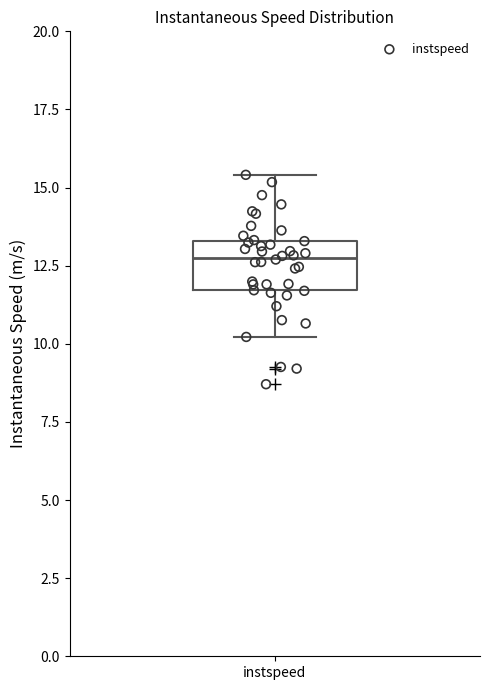

Transcribe this box plot: give where the median line is, the range the box spans, and where the two whiskers end, as read against the y-axis. The values are not printed on the chart, so give them approximately, as read against the axis.

median 13.0, box 11.5 to 13.5, whiskers 10.0 to 15.5